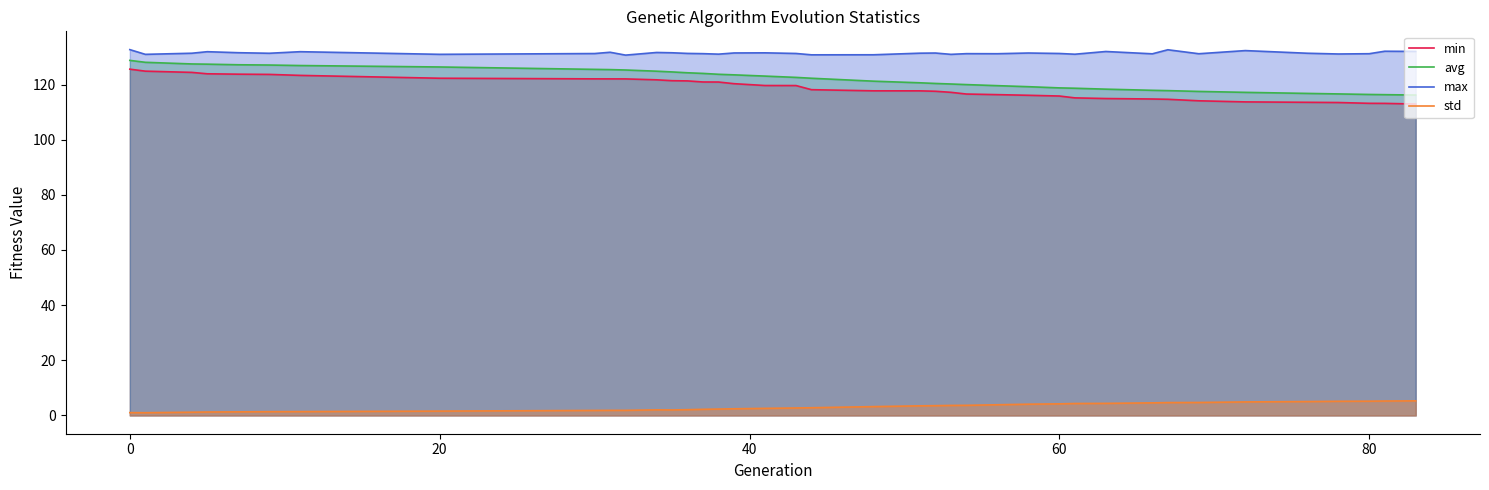

Which series has the largest total across all categories?

max